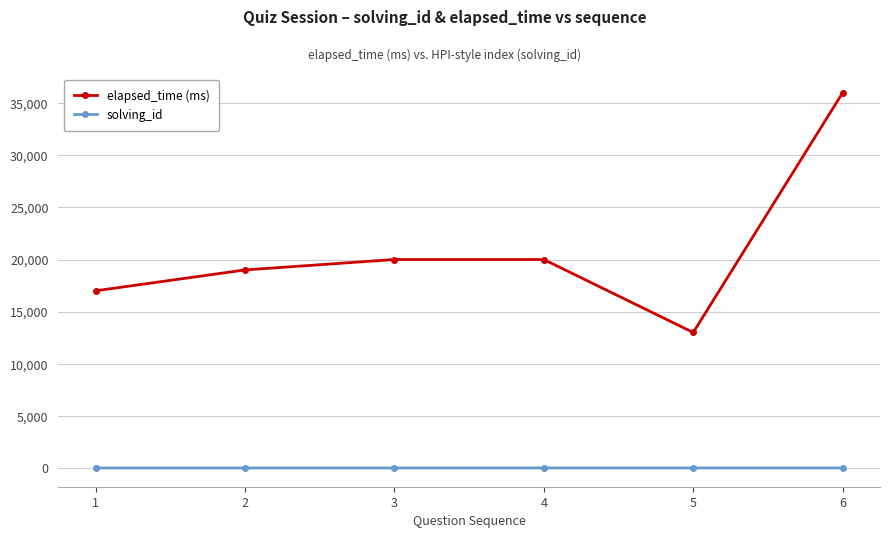

Which series changed the most between 1 and 5?

elapsed_time (ms)